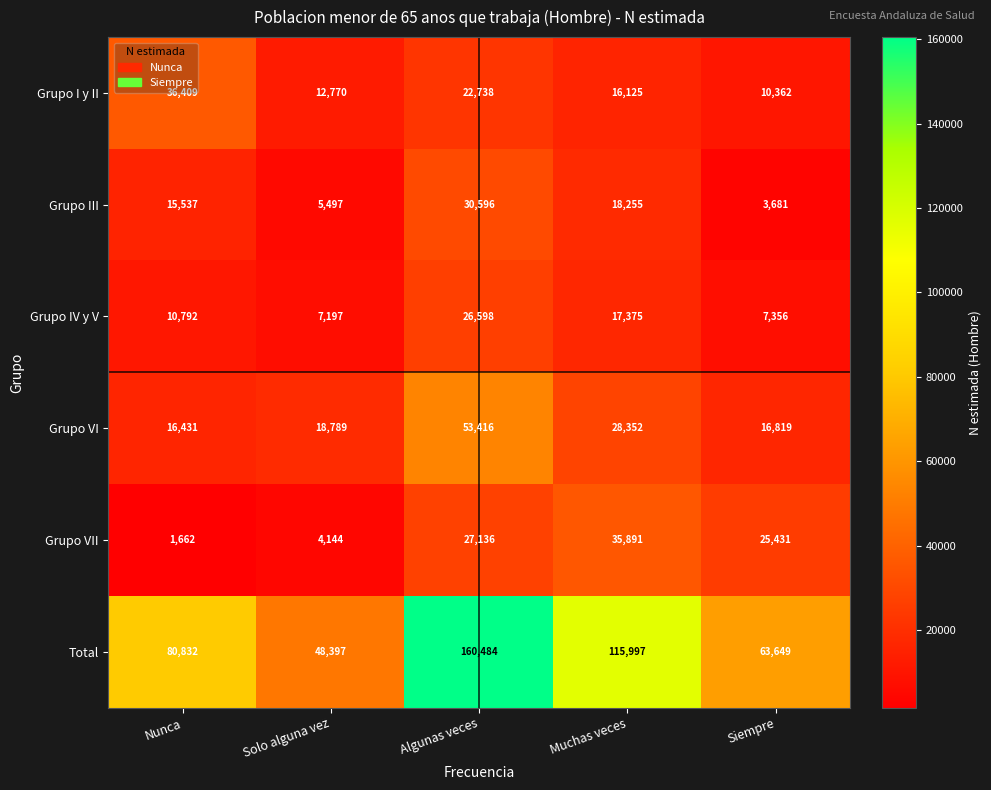

Reading left to right, list all the values displayed in this chart.

Grupo I y II: 36409	12770	22738	16125	10362
Grupo III: 15537	5497	30596	18255	3681
Grupo IV y V: 10792	7197	26598	17375	7356
Grupo VI: 16431	18789	53416	28352	16819
Grupo VII: 1662	4144	27136	35891	25431
Total: 80832	48397	160484	115997	63649